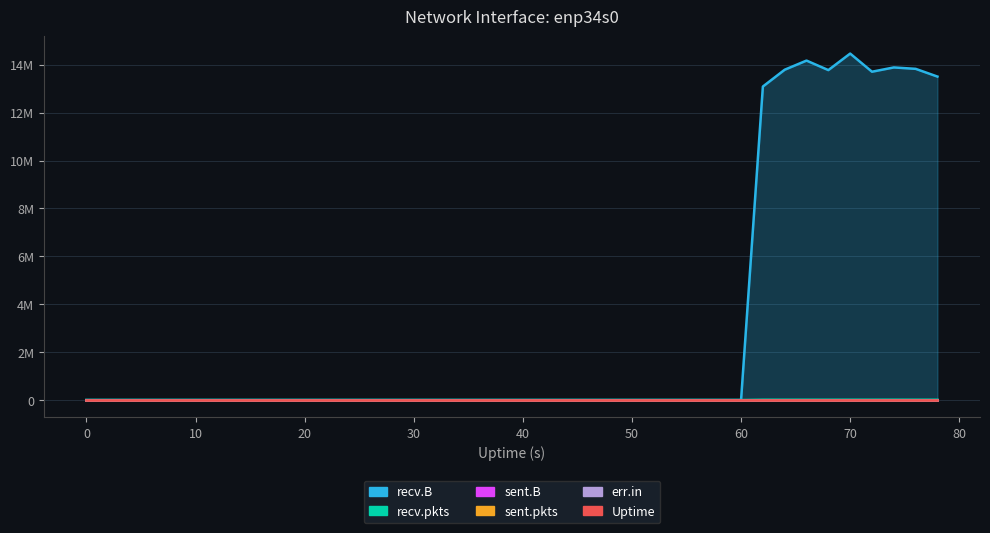

True or false: recv.pkts has a value of -4064 at 8.

False